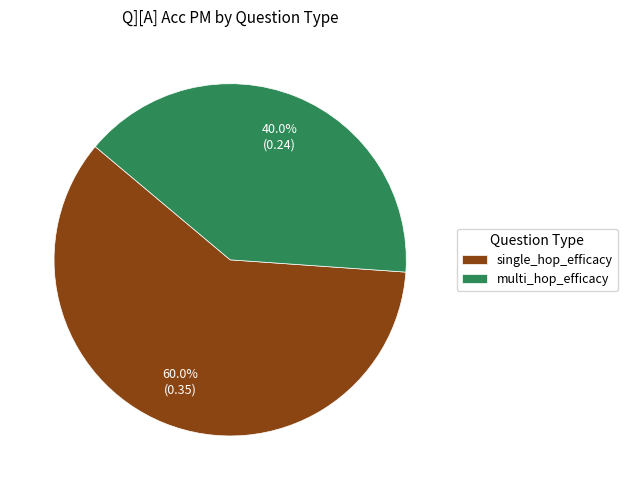

To the nearest percent, what portion does multi_hop_efficacy represent?

40%